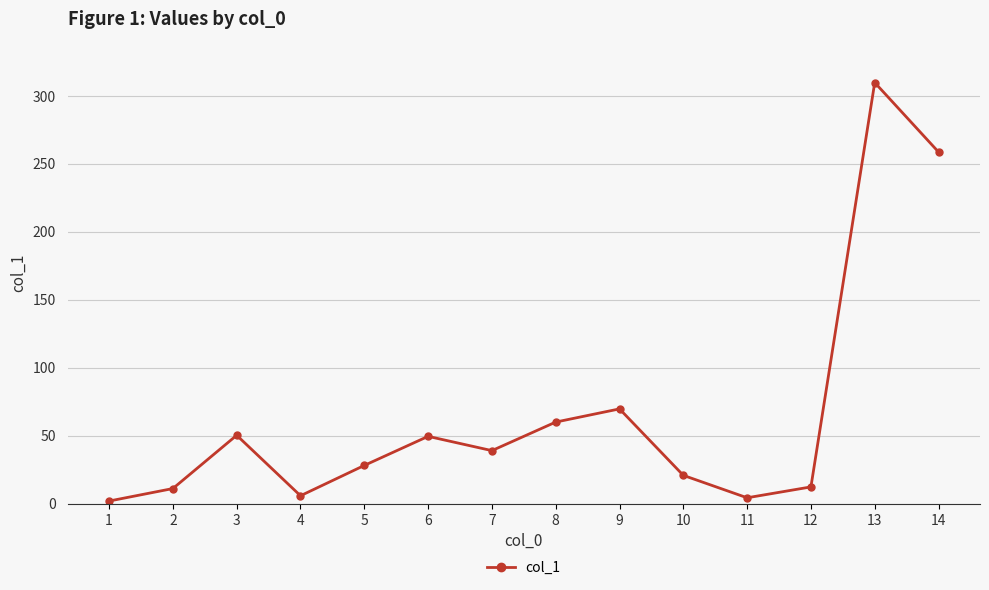

The chart shows a value of 11.0 at 7. True or false?

False